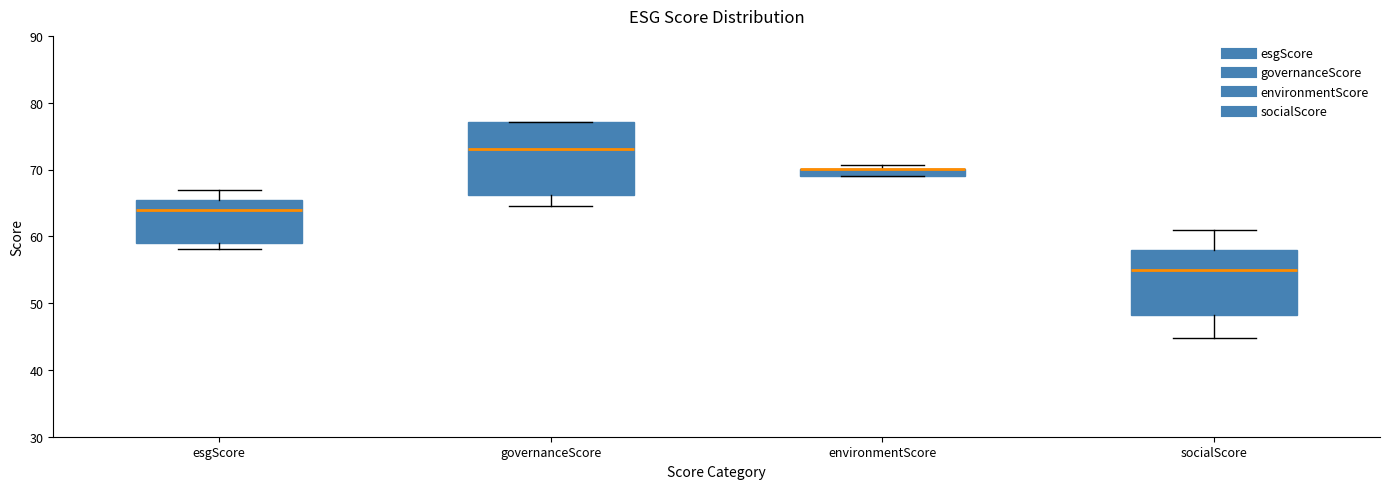

Comparing the boxes themselves (not the whiskers), which one is the tallest?

governanceScore